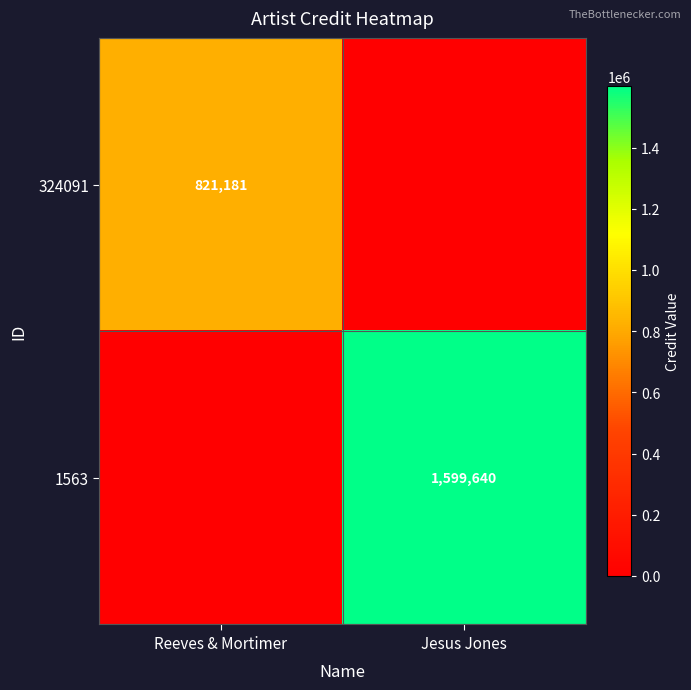

What is the total value across all series at Jesus Jones?

1599640